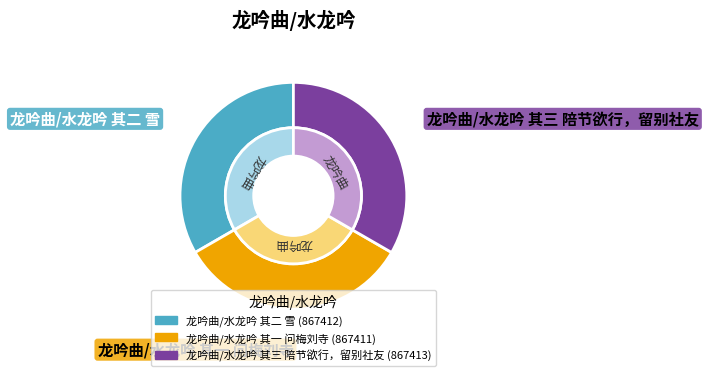

Is 龙吟曲/水龙吟 其二 雪 the majority of the pie?

No